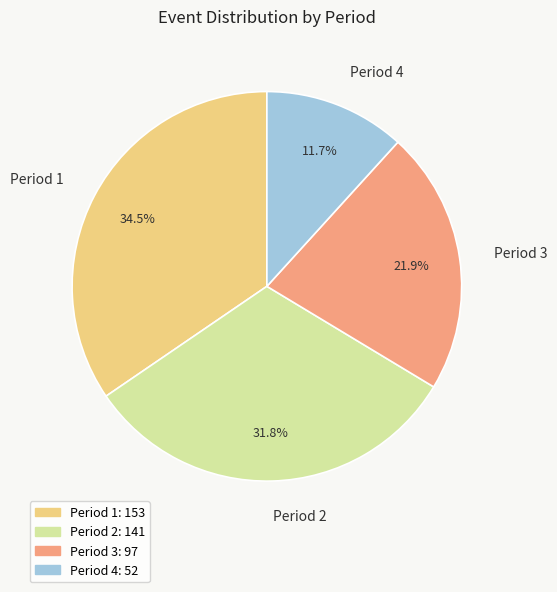

Do Period 4 and Period 2 together represent more than half of the pie?

No